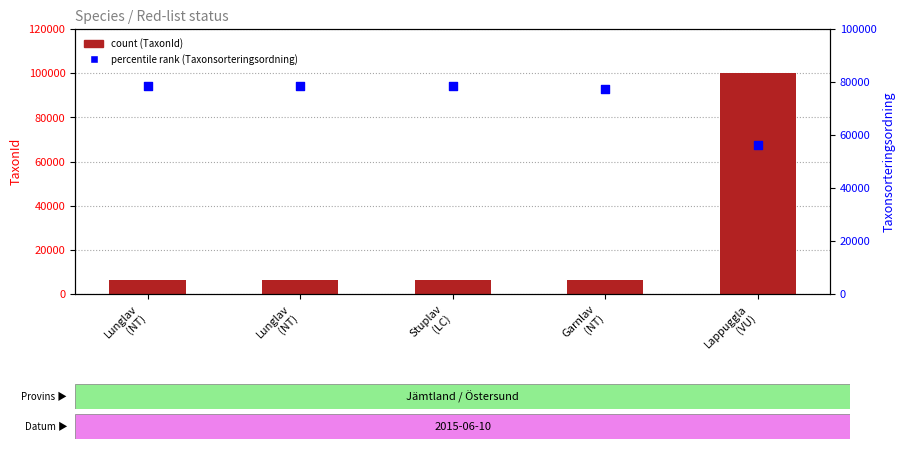

Which series reaches the maximum Y coordinate?

count